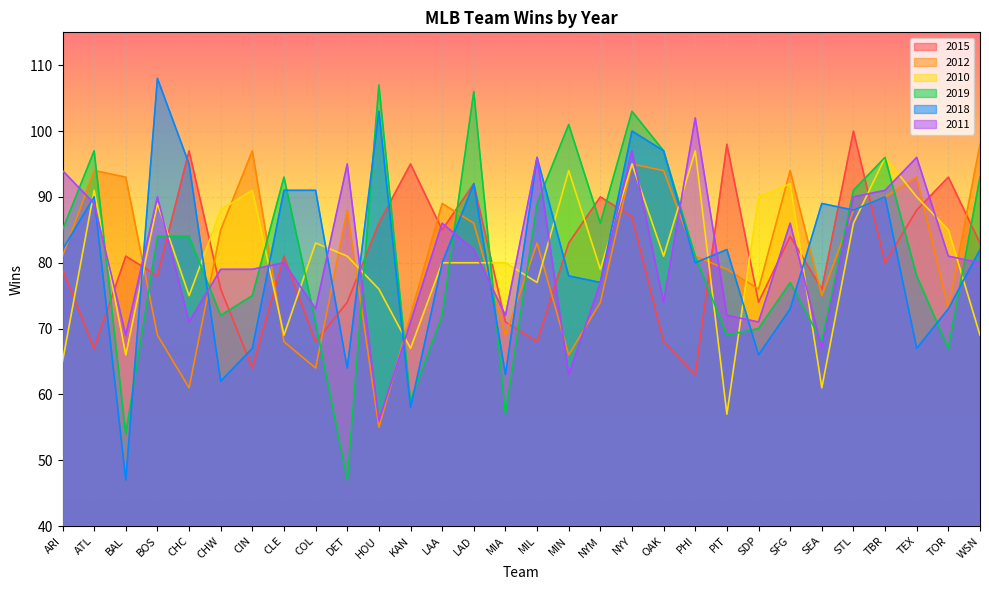

Does the chart display data point markers on the line(s)?

No